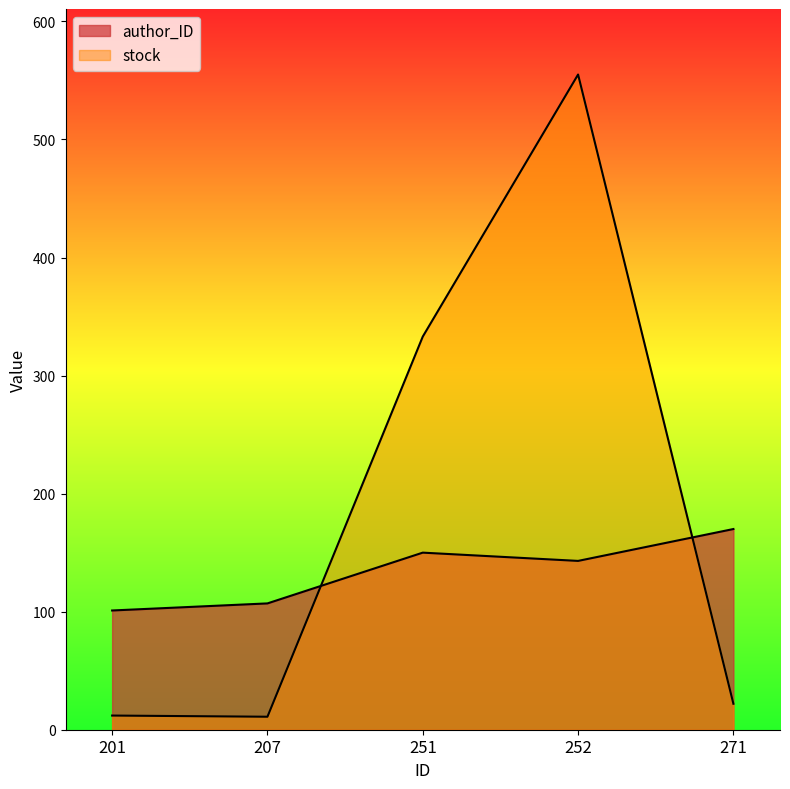

Is it true that stock equals 230 at 252?

False